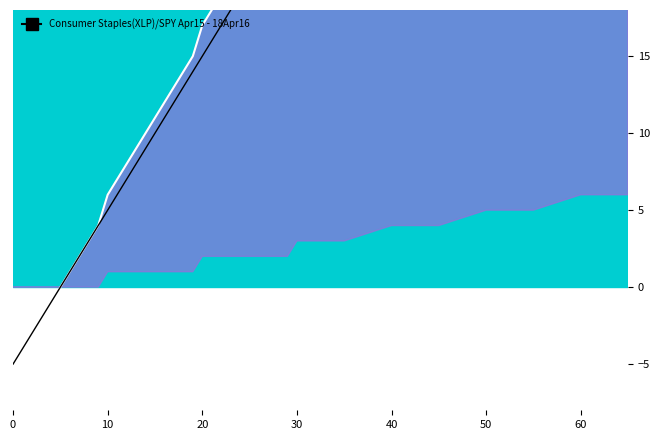

True or false: total has more than 1 interior local peaks.

False